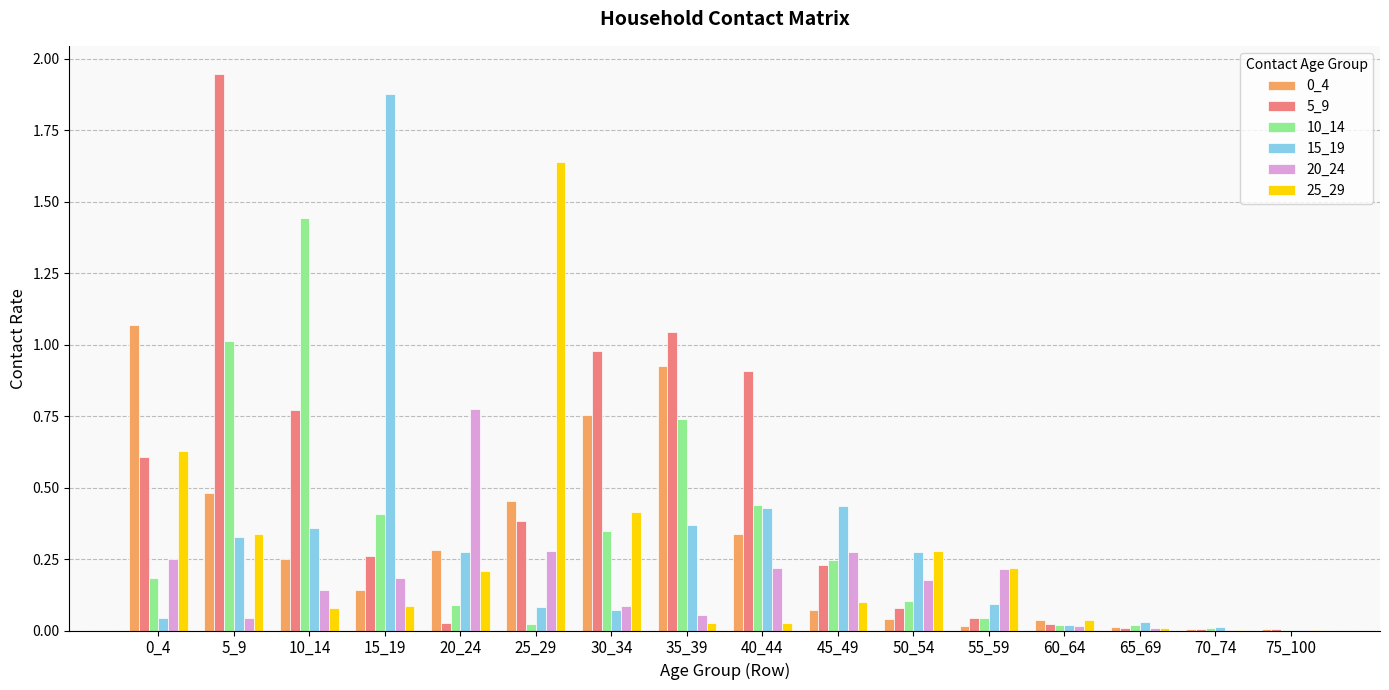

At which label does 10_14 reach its peak?

10_14